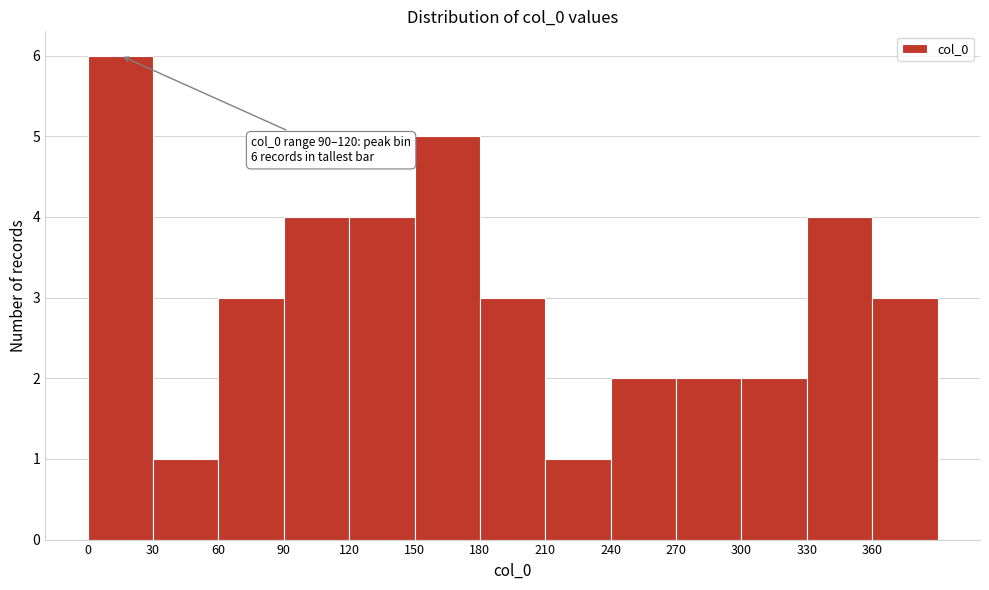

Over which range of the x-axis is the bar tallest?

0 to 30